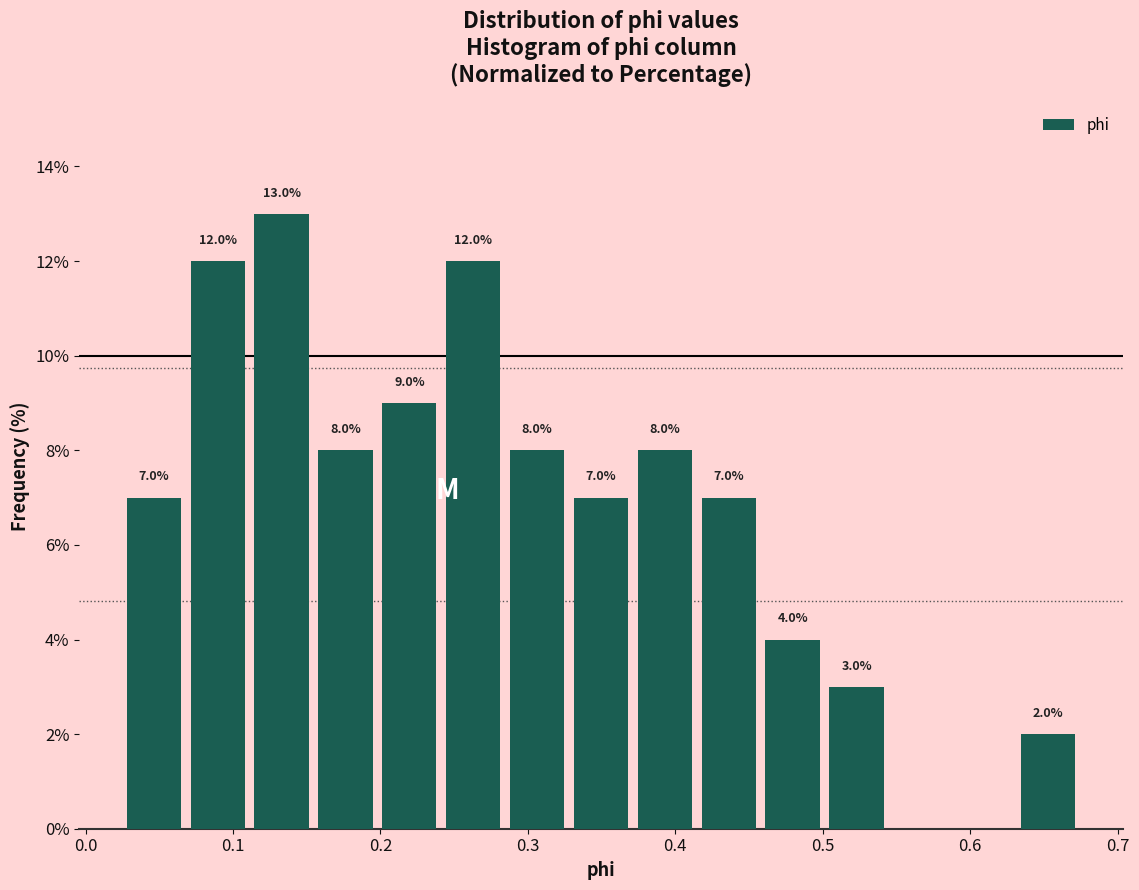

Which range on the x-axis has the tallest bar?

0.11 to 0.16